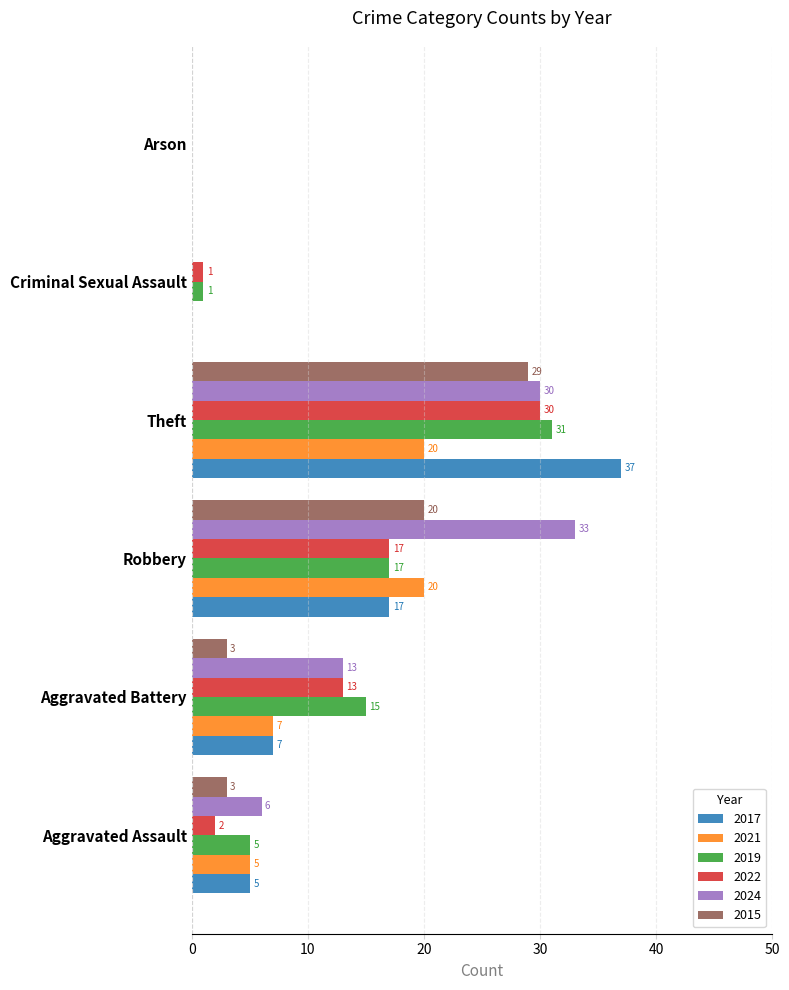

At which label is 2015 closest to 14?

Robbery